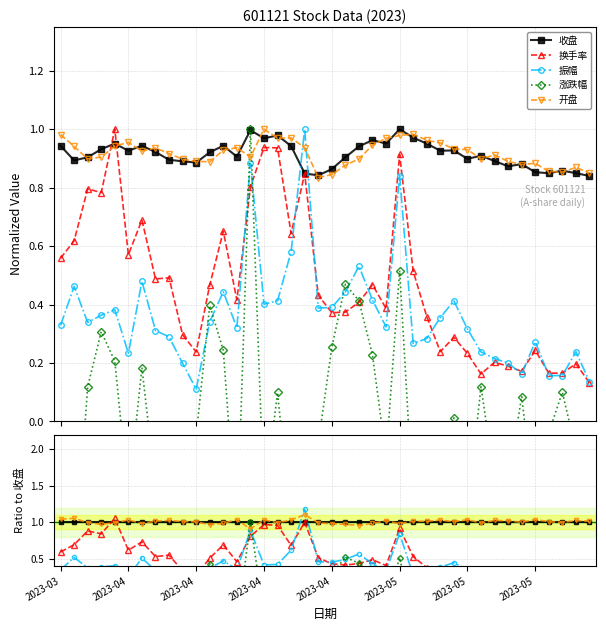

What are all the series names shown in the legend?

收盘, 换手率, 振幅, 涨跌幅, 开盘